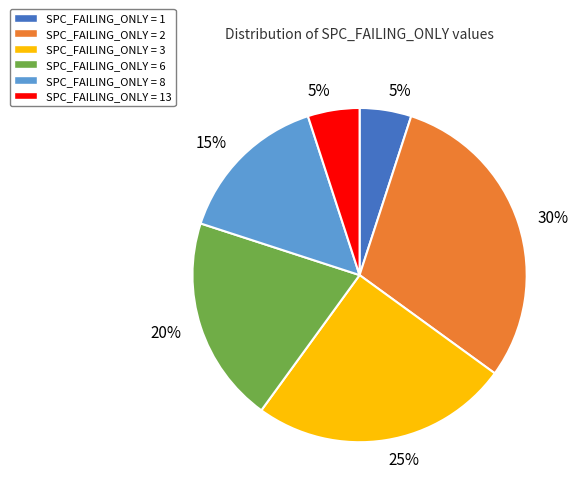

Do SPC_FAILING_ONLY = 13 and SPC_FAILING_ONLY = 8 together represent more than half of the pie?

No